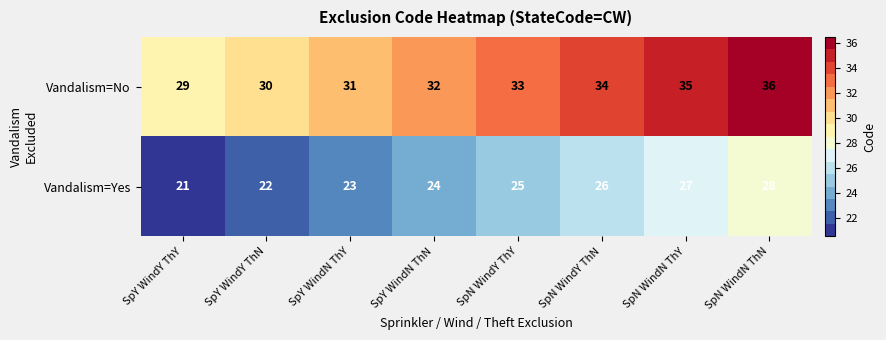

Rank the series by their average value, from lowest to highest.

Vandalism=Yes, Vandalism=No